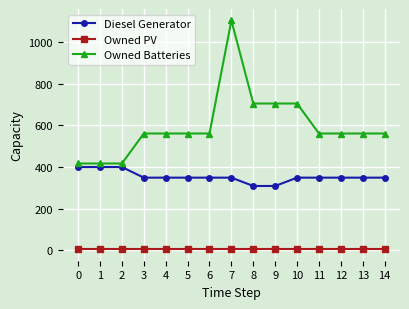

True or false: Owned Batteries and Diesel Generator intersect in this chart.

False